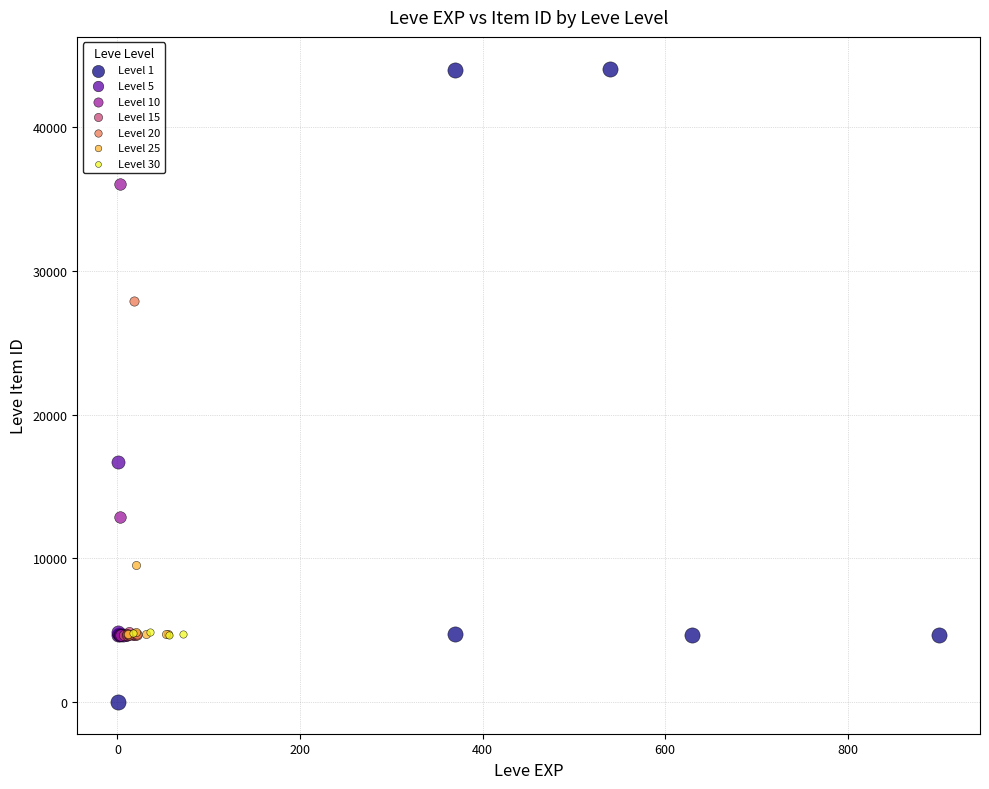

Which series reaches the maximum Y coordinate?

Level 1